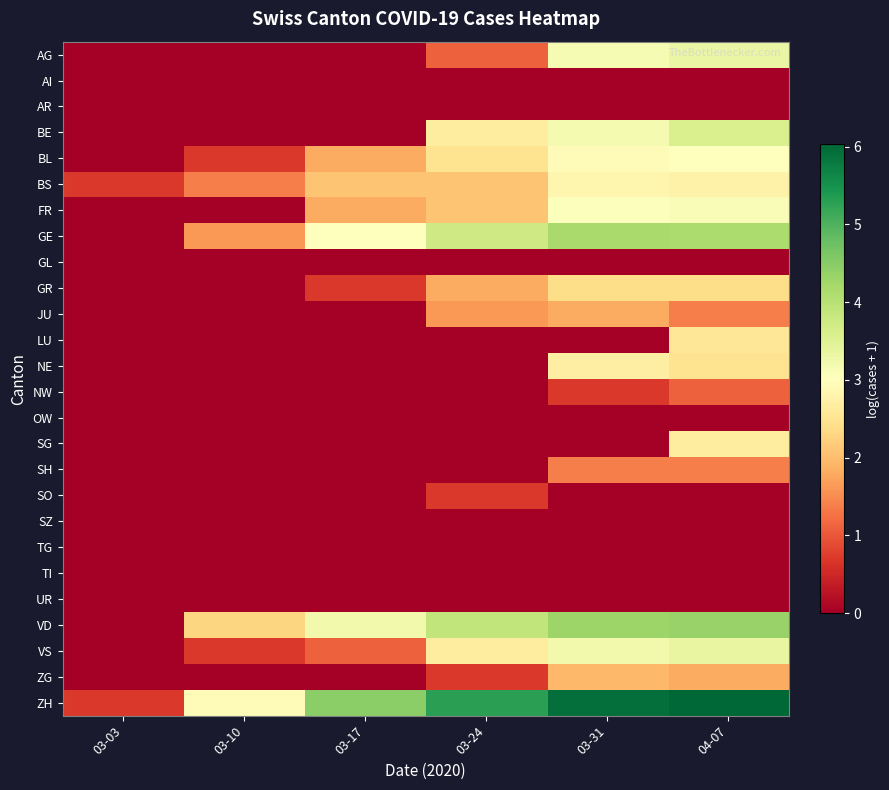

What is the greatest value displayed?

6.0